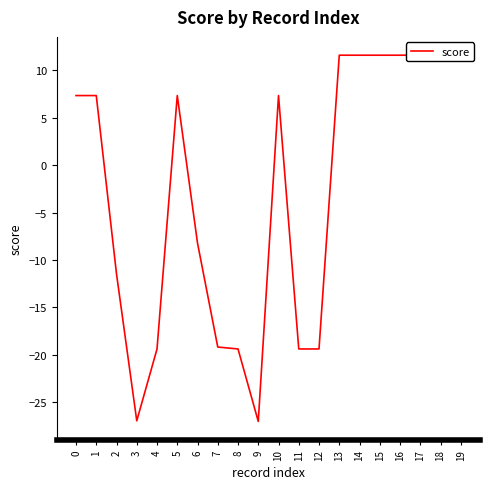

How many negative values are there?

9